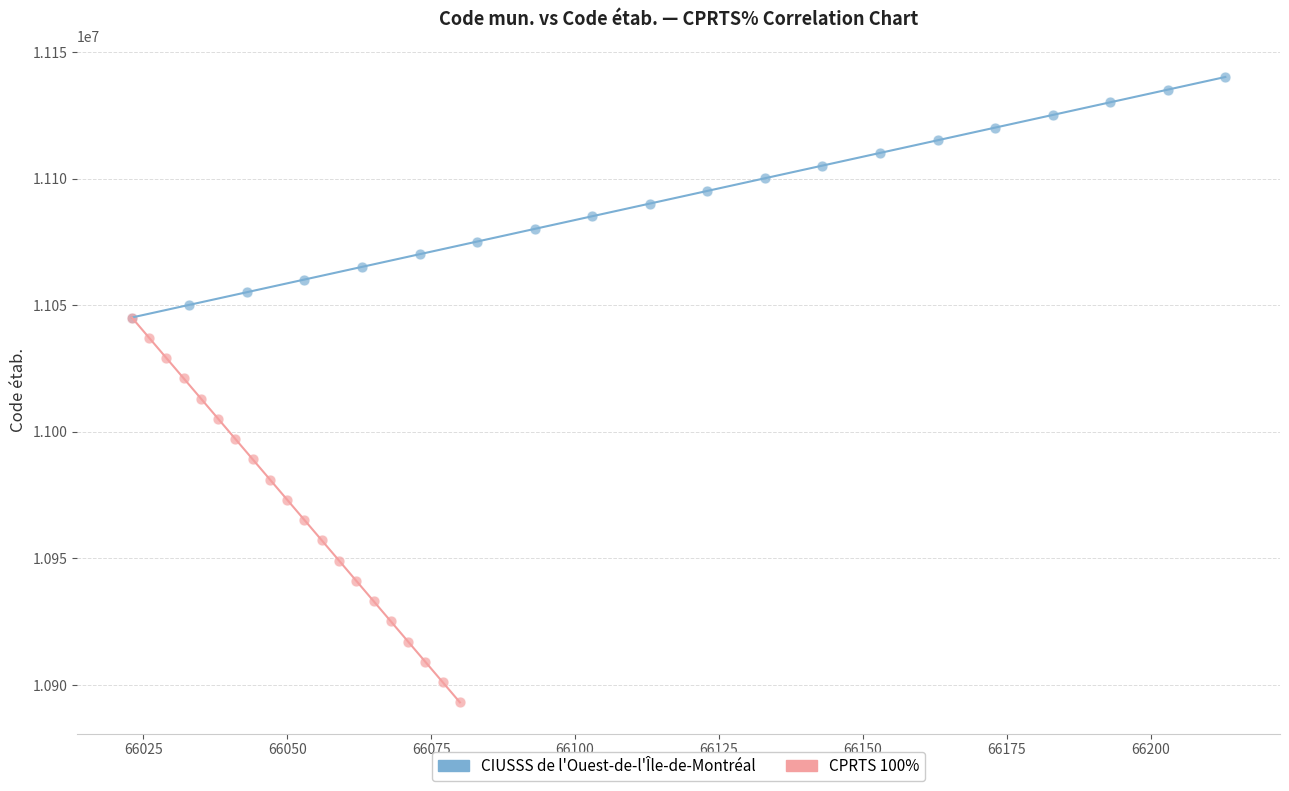

Which series reaches the minimum Y coordinate?

CPRTS 100%